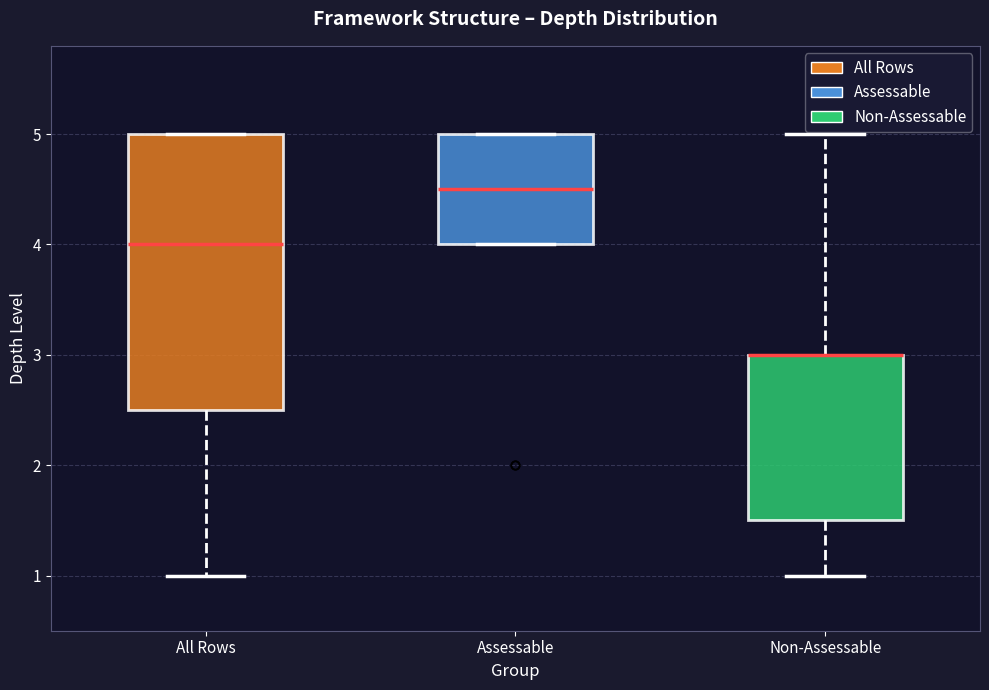

Comparing the boxes themselves (not the whiskers), which one is the tallest?

All Rows